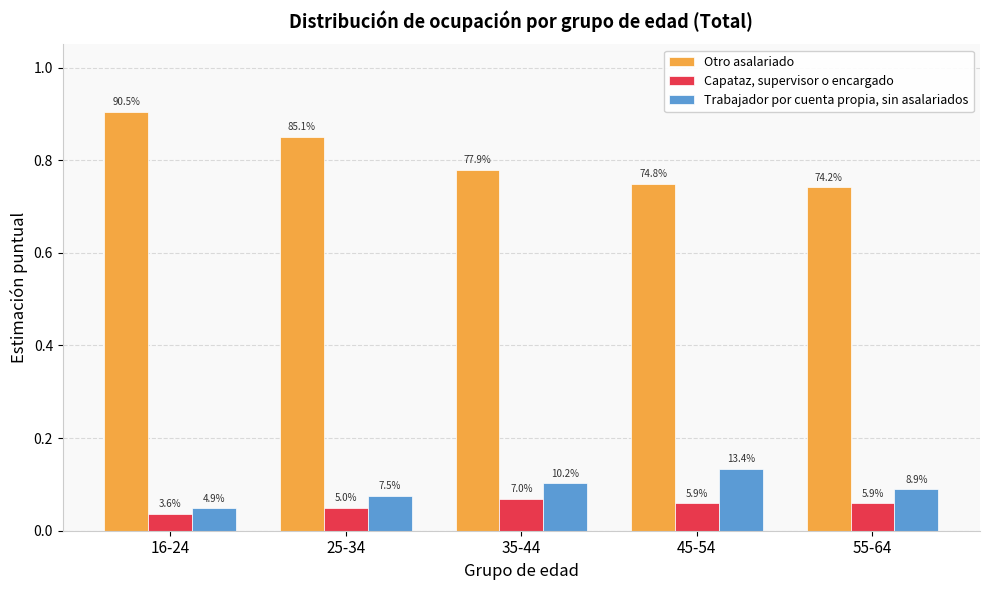

What is the difference between the maximum and minimum values in the Trabajador por cuenta propia, sin asalariados series?

0.1